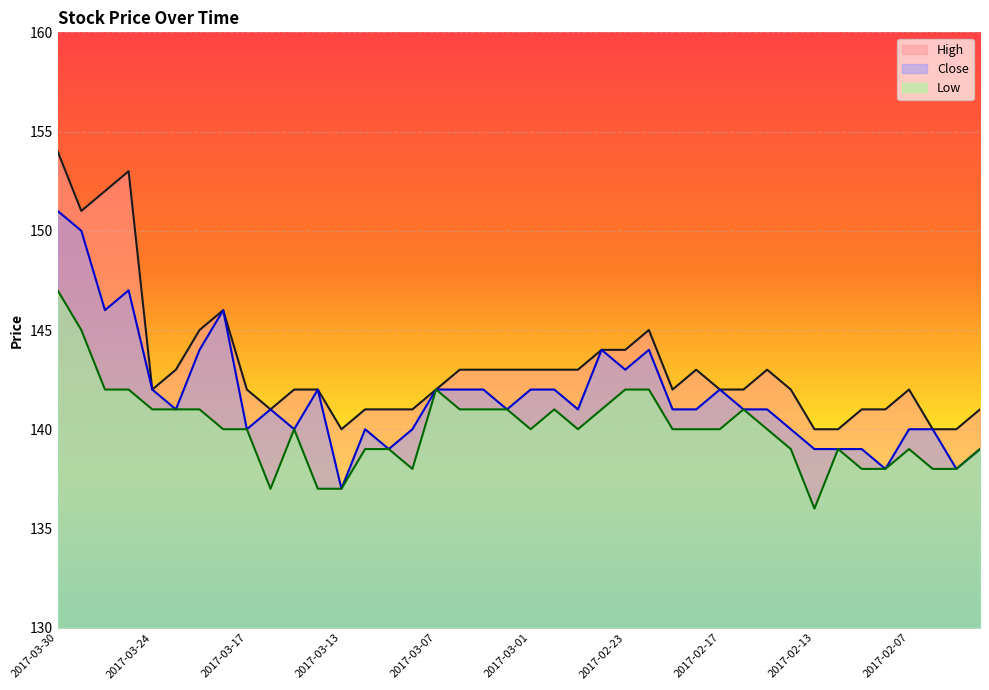

Which series has the widest spread of values?

High